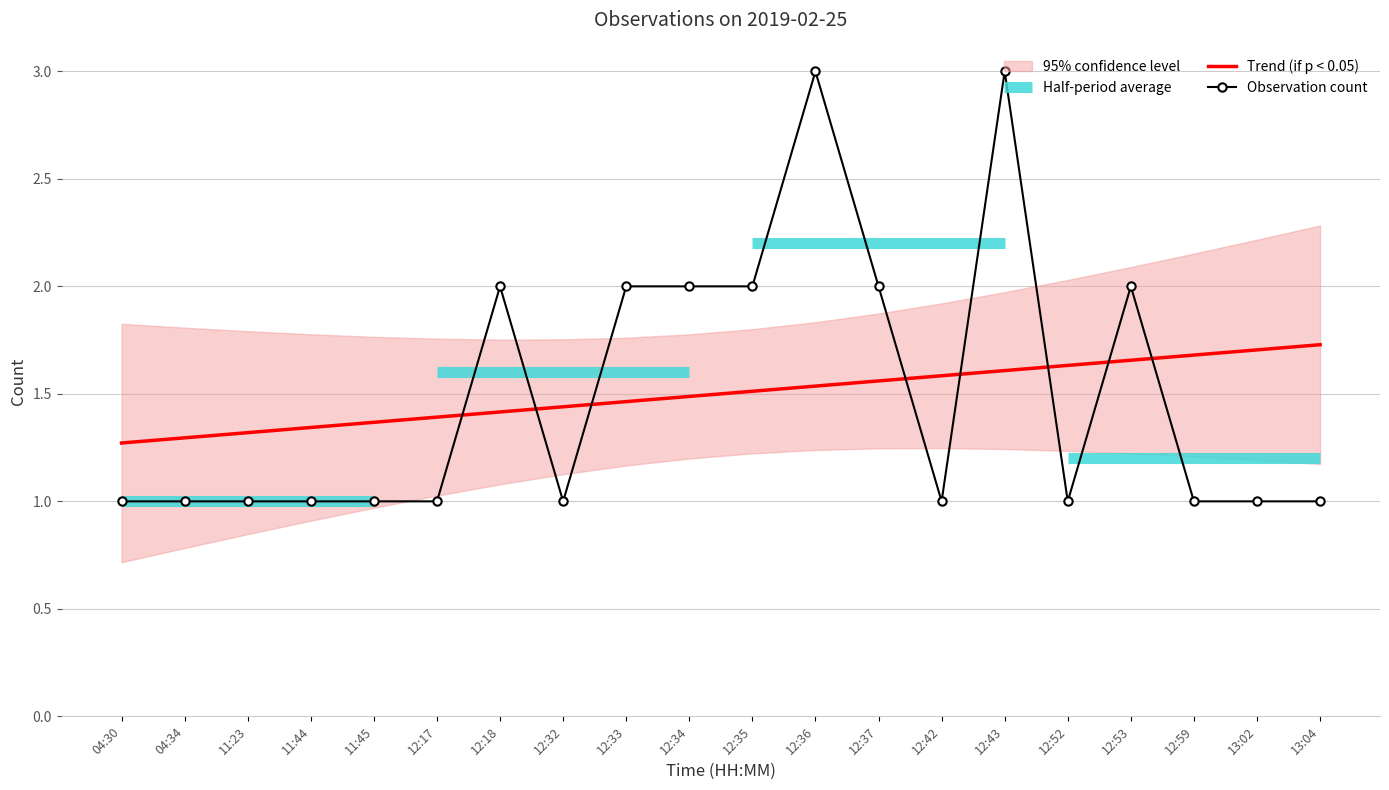

Approximately how many times larger is the value at 12:33 compared to 12:36?

0.7